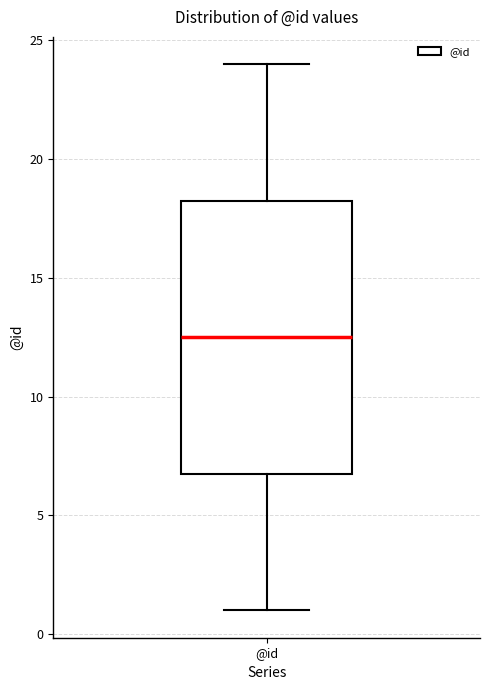

Where does the upper whisker of the box for @id end on the y-axis? The values are not printed on the chart, so give them approximately, as read against the axis.

24.0